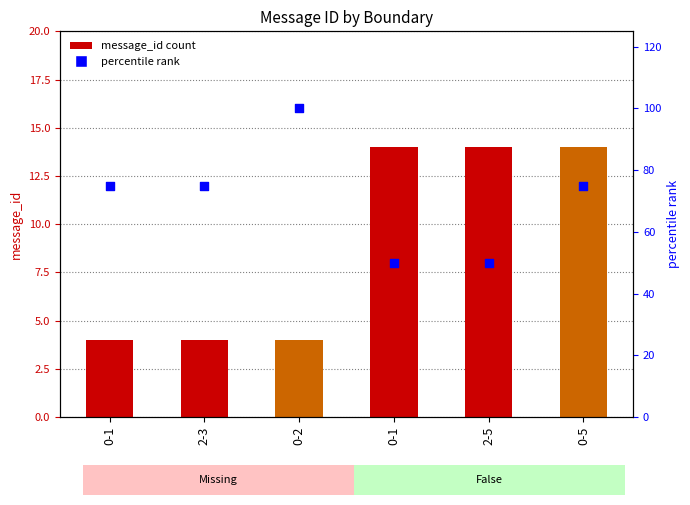

Which series contains the highest Y value?

percentile rank